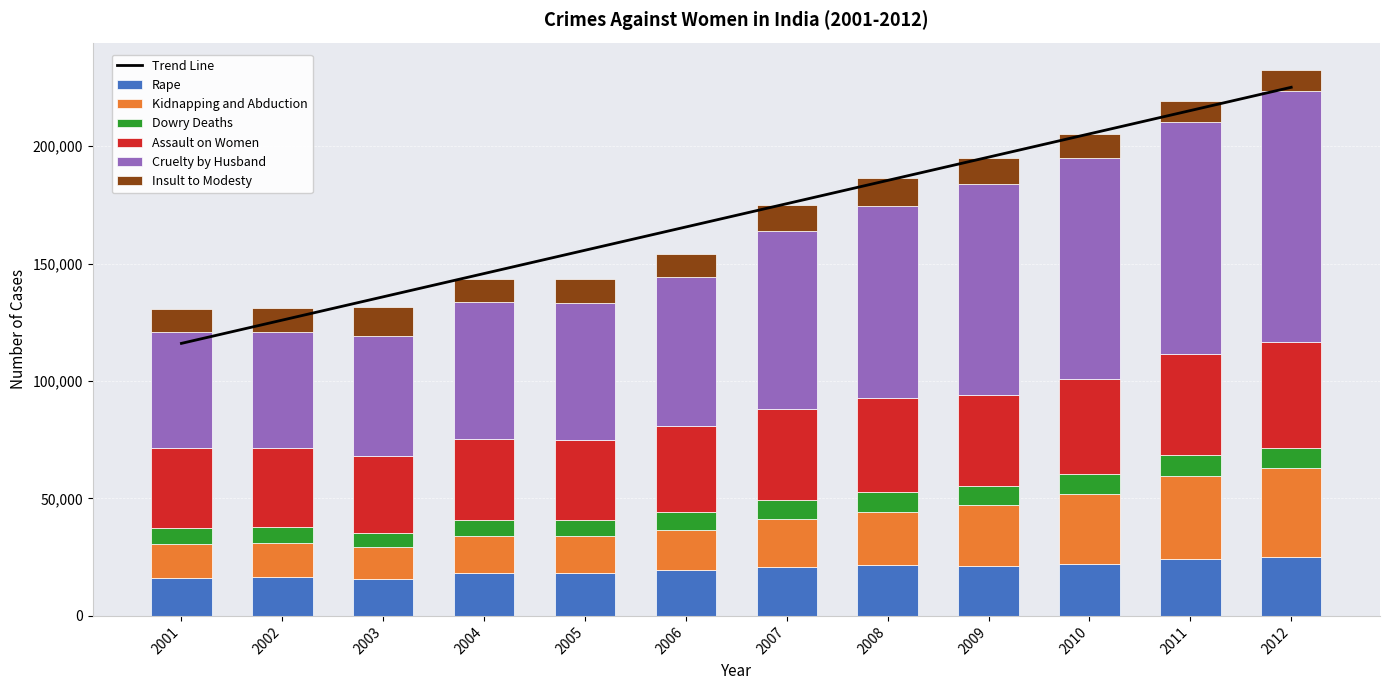

What is the average value of the Cruelty by Husband series?

72933